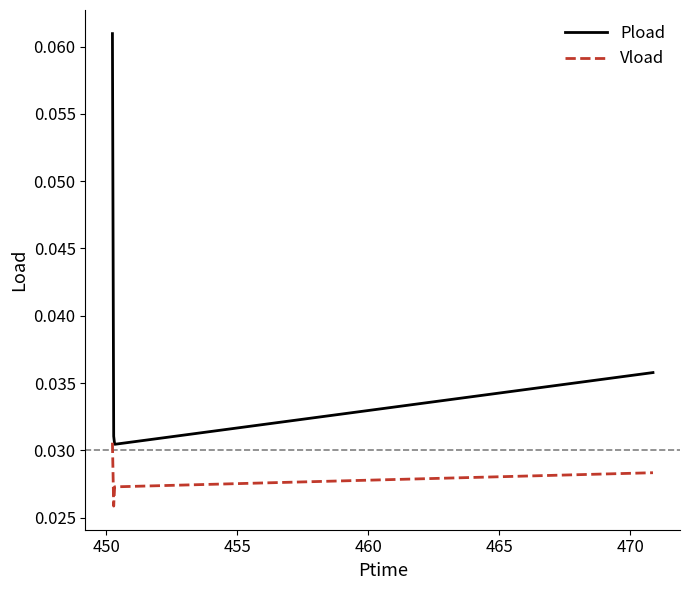

Which series has the largest range (max minus min)?

Pload